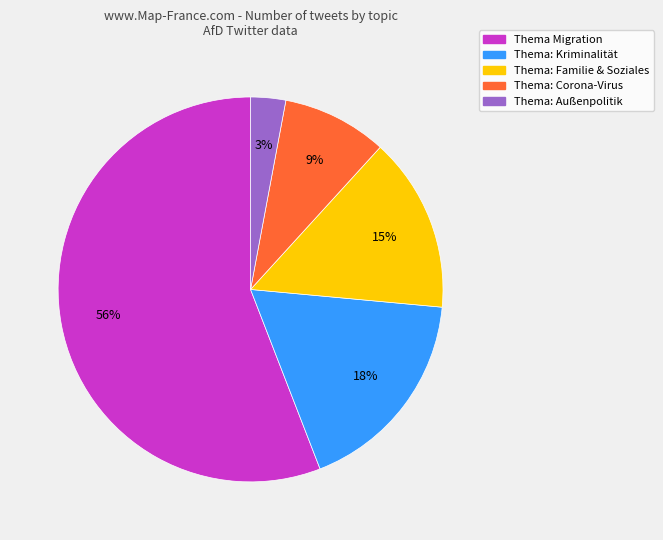

Which category has the biggest portion of the pie?

Thema Migration